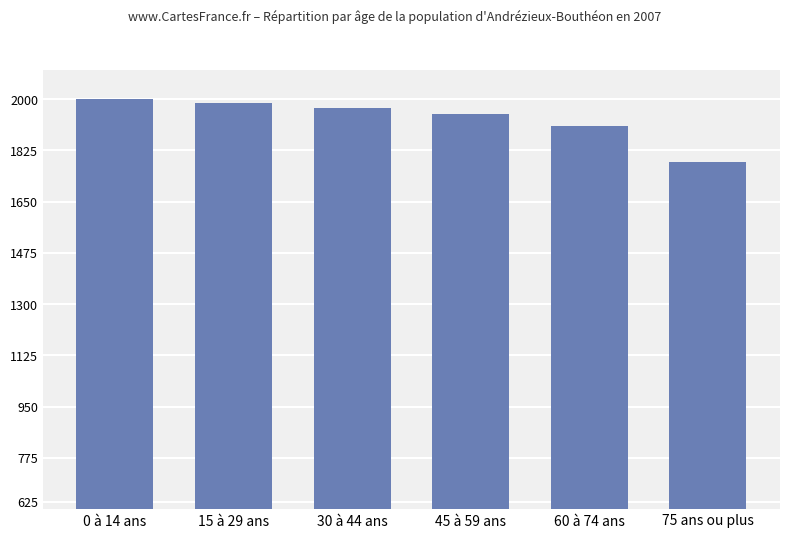

Rank the categories by value from highest to lowest.

0 à 14 ans, 15 à 29 ans, 30 à 44 ans, 45 à 59 ans, 60 à 74 ans, 75 ans ou plus